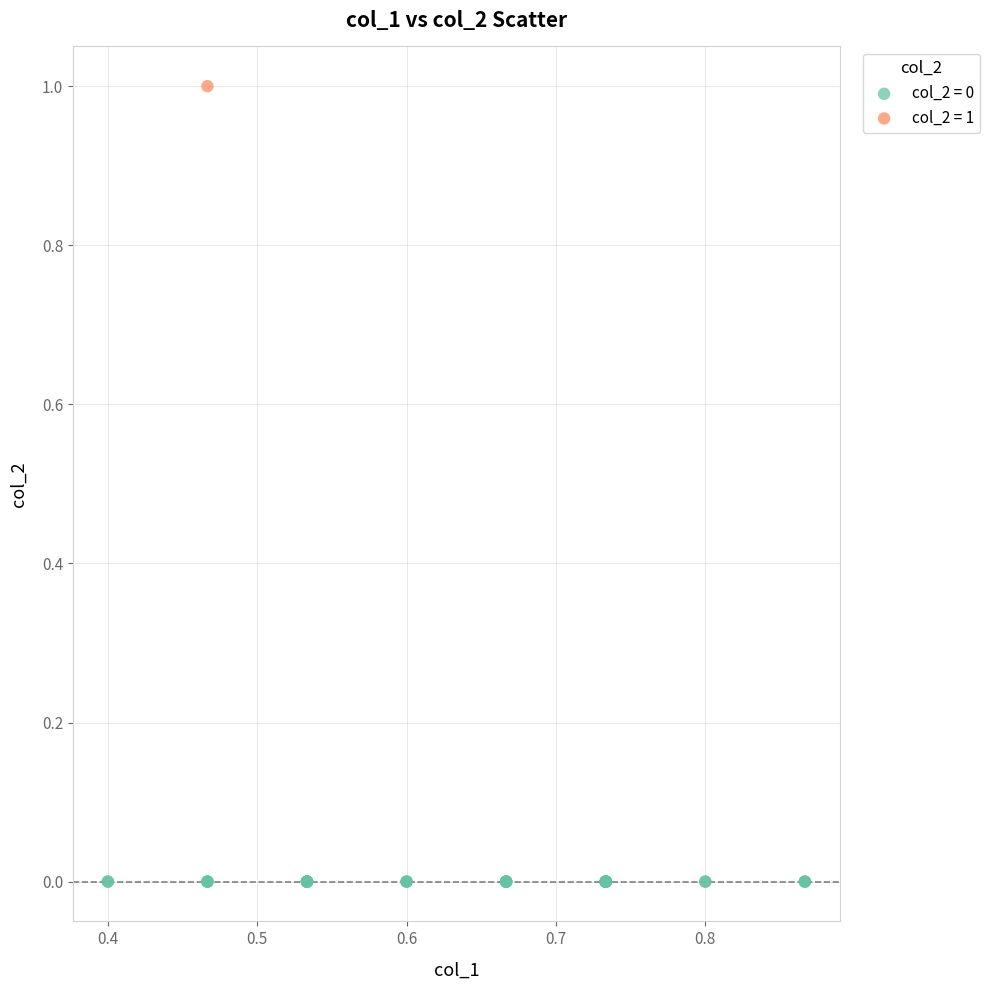

What are all the series names shown in the legend?

col_2 = 0, col_2 = 1